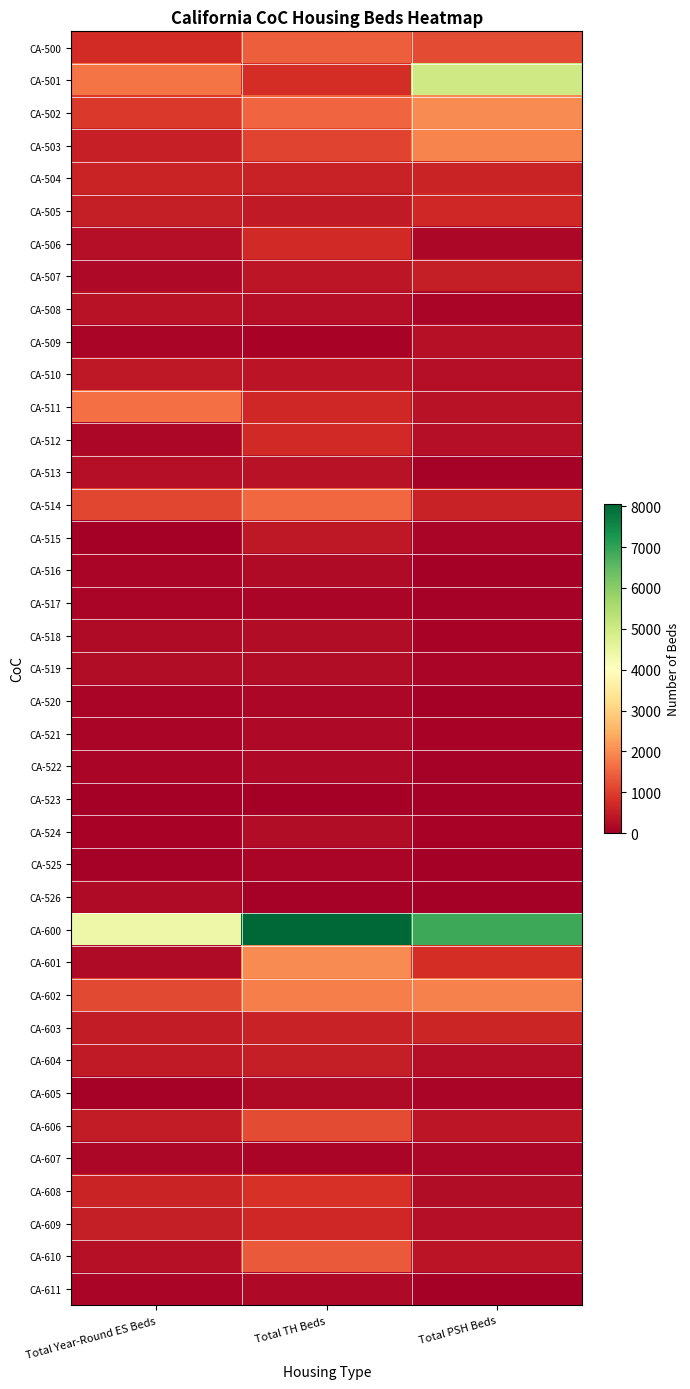

At Total PSH Beds, list the series in order from largest to smallest.

CA-600, CA-501, CA-502, CA-503, CA-602, CA-500, CA-601, CA-505, CA-603, CA-504, CA-514, CA-507, CA-606, CA-610, CA-511, CA-509, CA-604, CA-609, CA-512, CA-510, CA-608, CA-506, CA-607, CA-519, CA-508, CA-605, CA-515, CA-524, CA-521, CA-518, CA-517, CA-513, CA-522, CA-516, CA-611, CA-526, CA-520, CA-523, CA-525